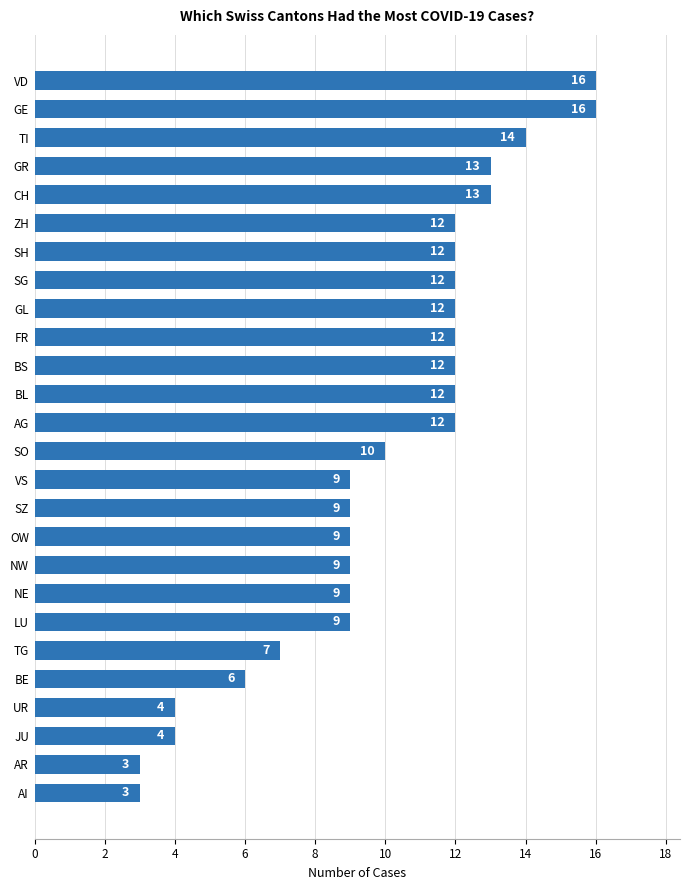

What is the smallest value displayed?

3